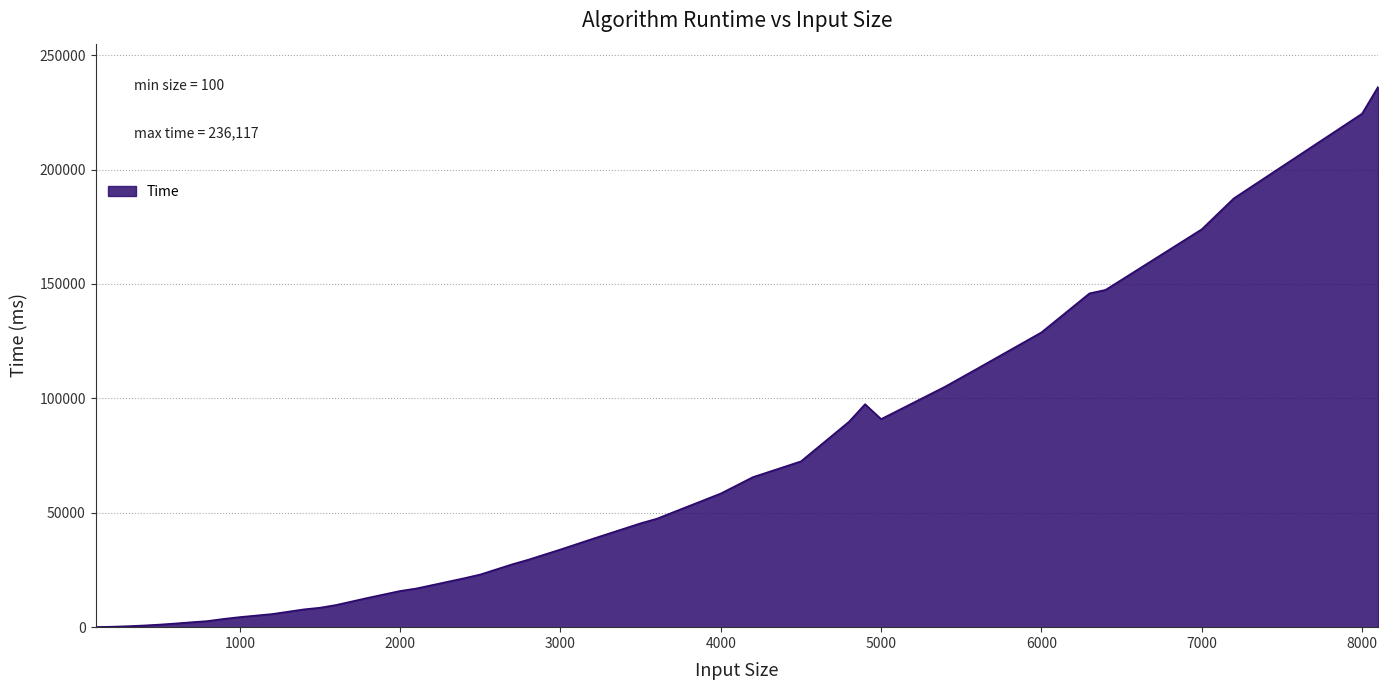

What is the difference between the maximum and minimum values?

236060